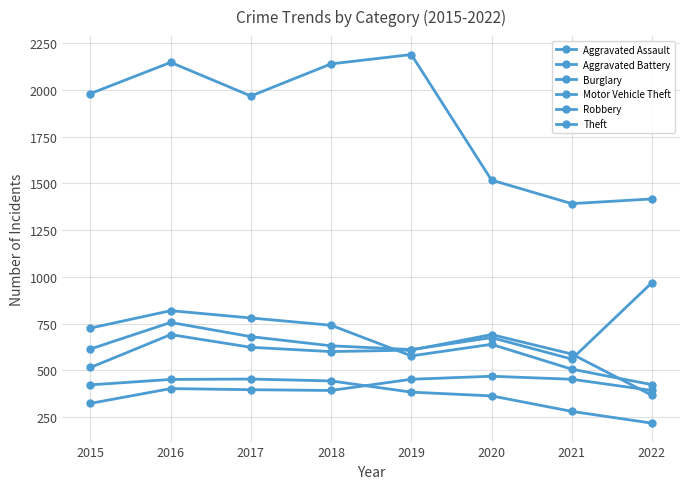

How many lines are shown in the chart?

6